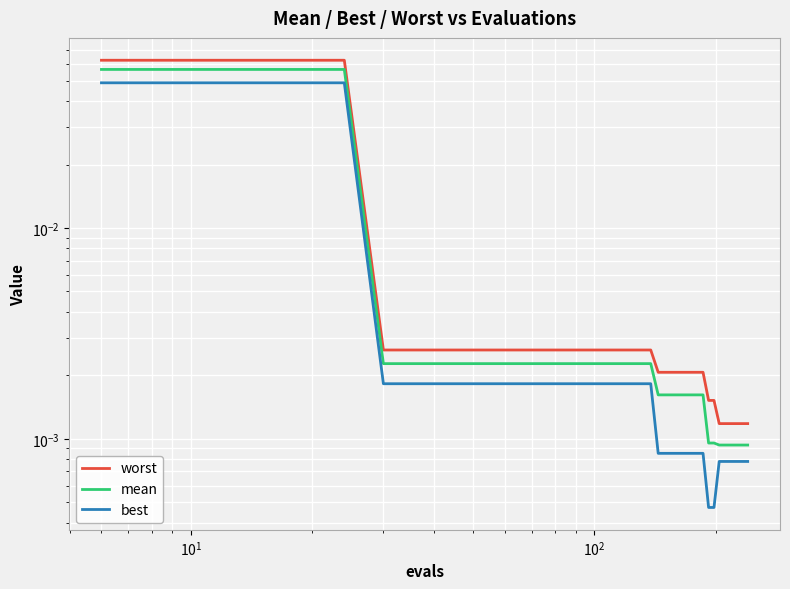

What are all the series names shown in the legend?

worst, mean, best